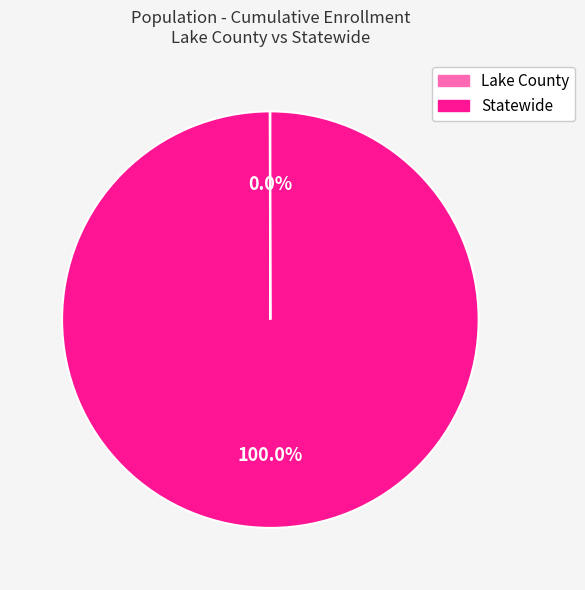

Which category has the biggest portion of the pie?

Statewide